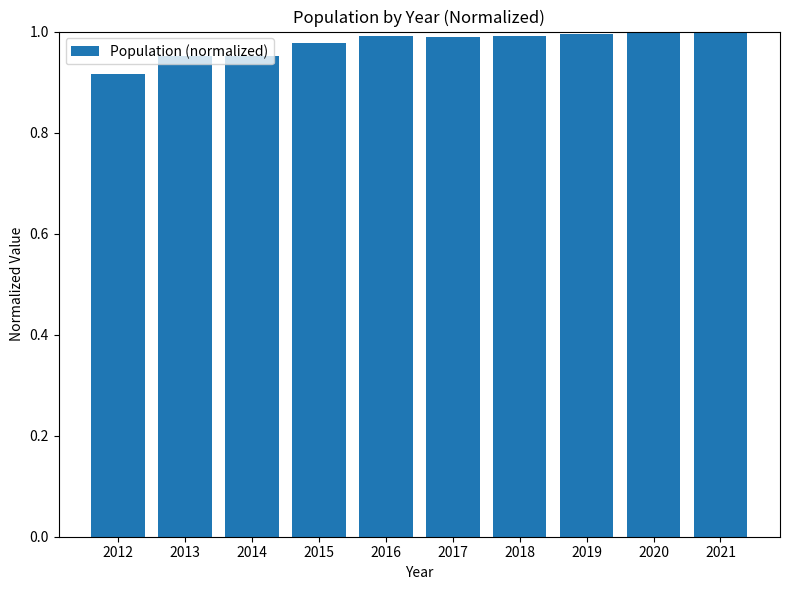

What is the difference between the maximum and minimum values?

0.1